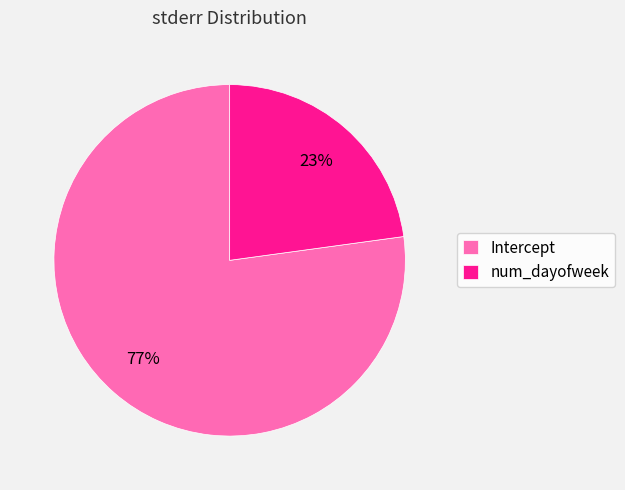

Do Intercept and num_dayofweek together represent more than half of the pie?

Yes